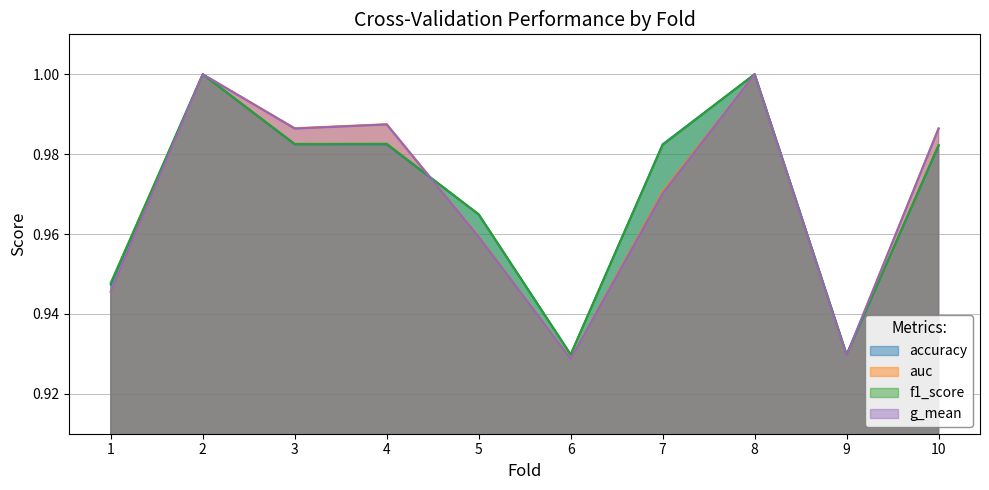

What is the greatest value displayed?

1.0